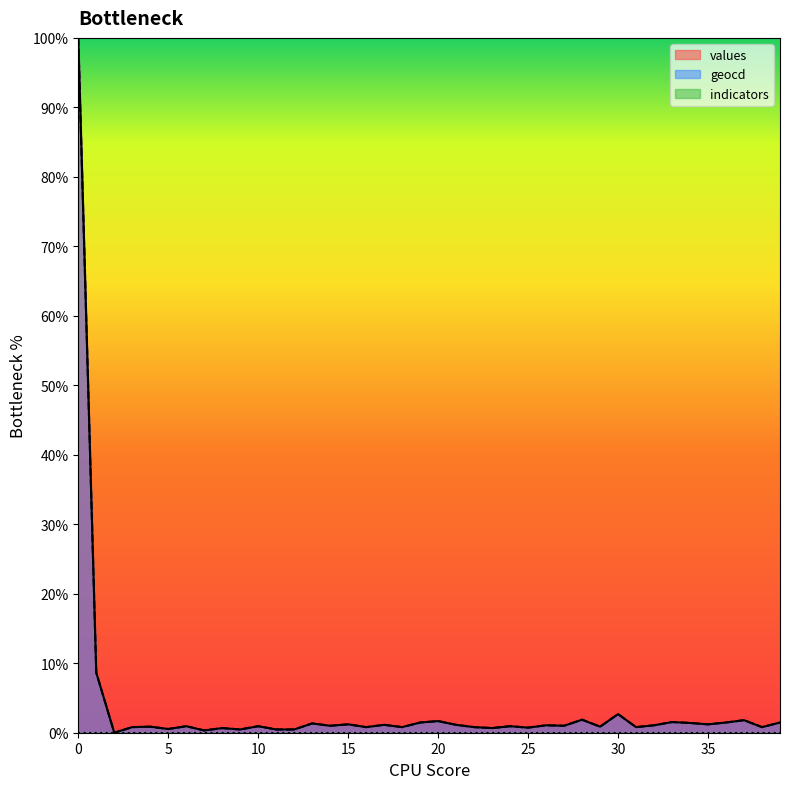

What is the sum of the geocd values at 22 and 23?

1.5